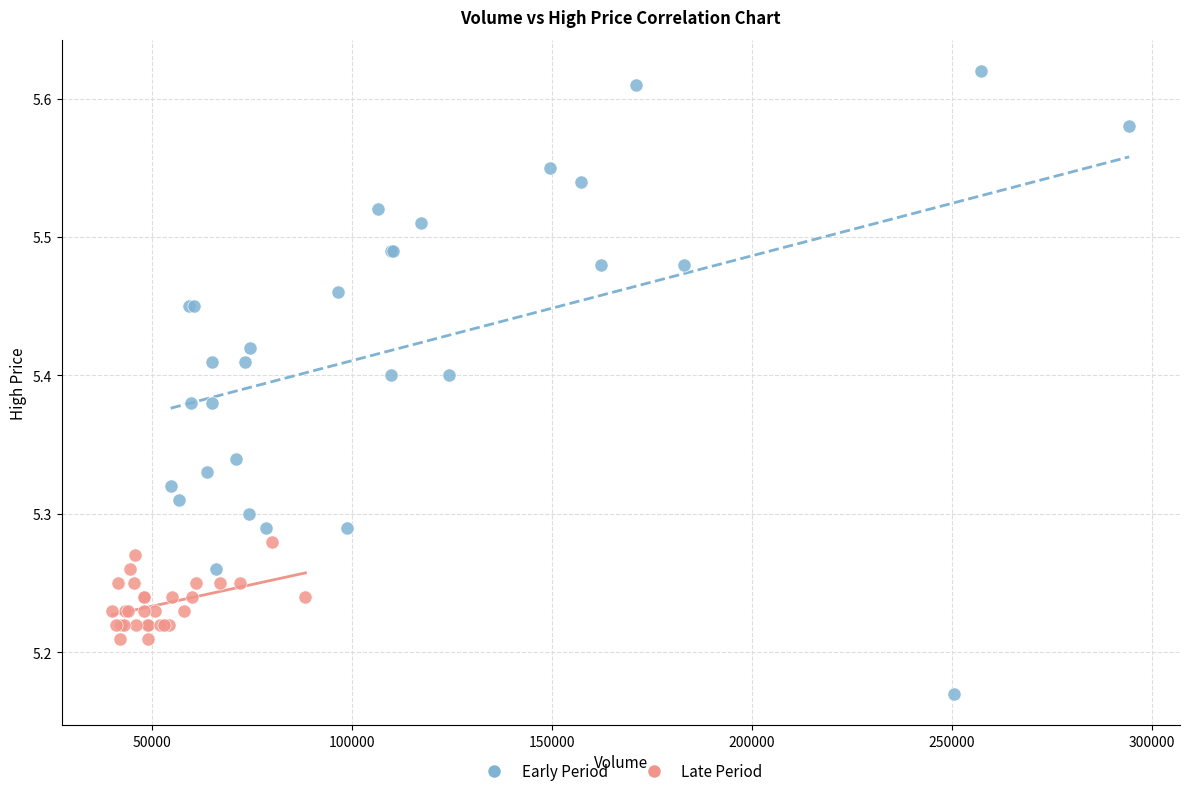

Which series has the widest spread of Y values?

Early Period